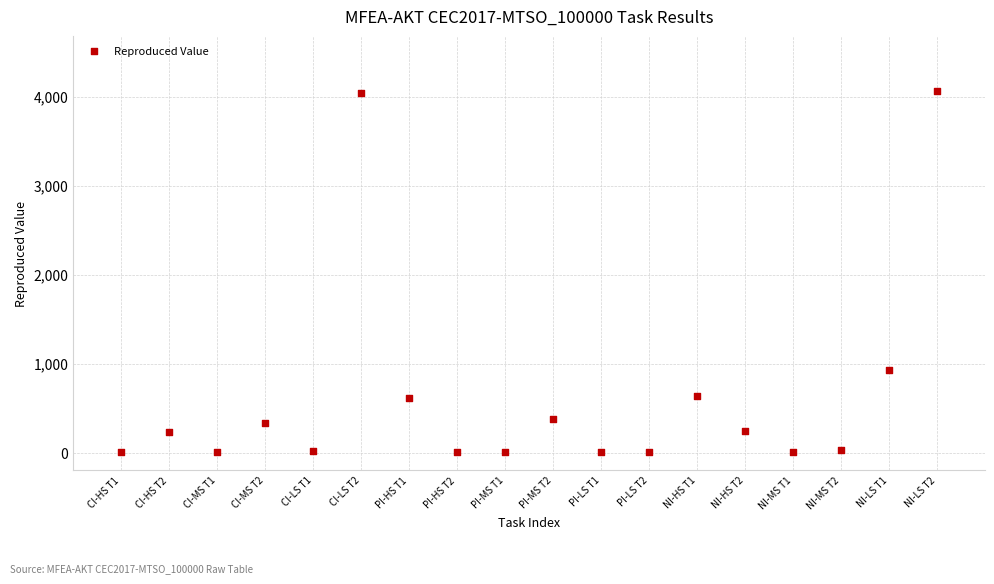

What is the range of Y values (max minus min)?

4068.6